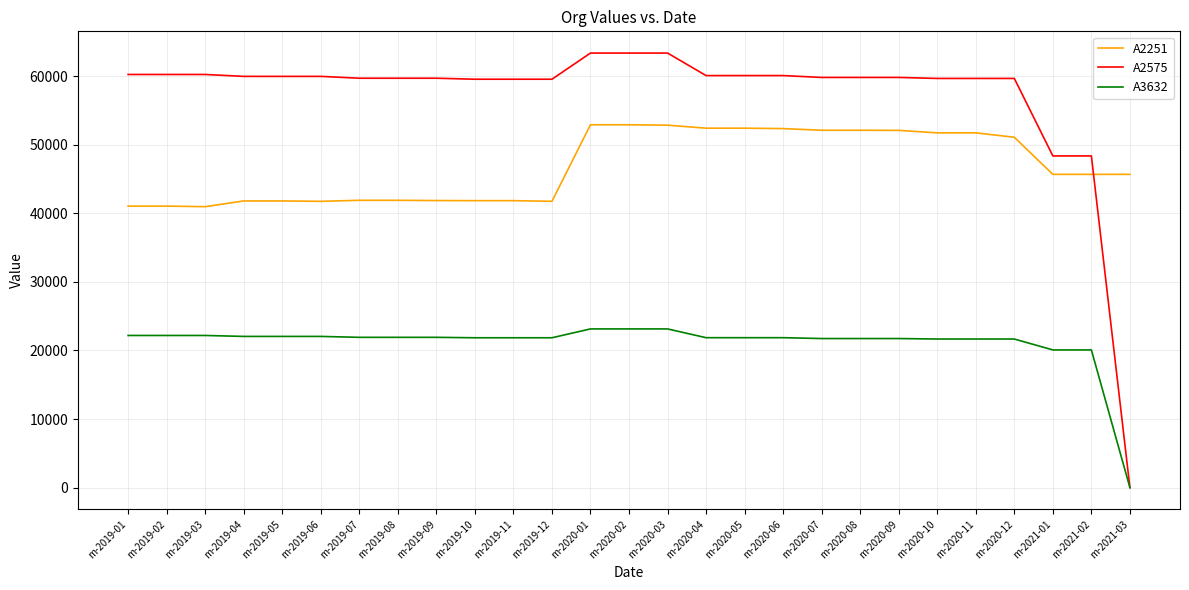

What are all the series names shown in the legend?

A2251, A2575, A3632